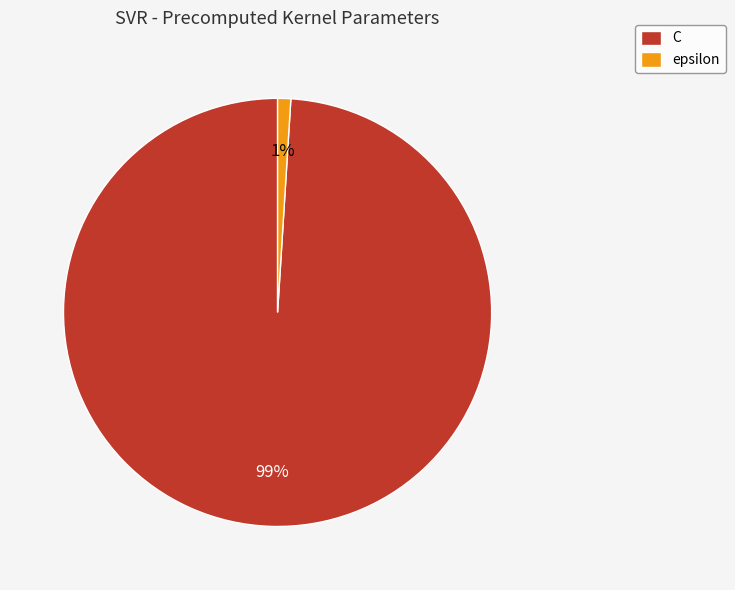

What is the majority slice?

C